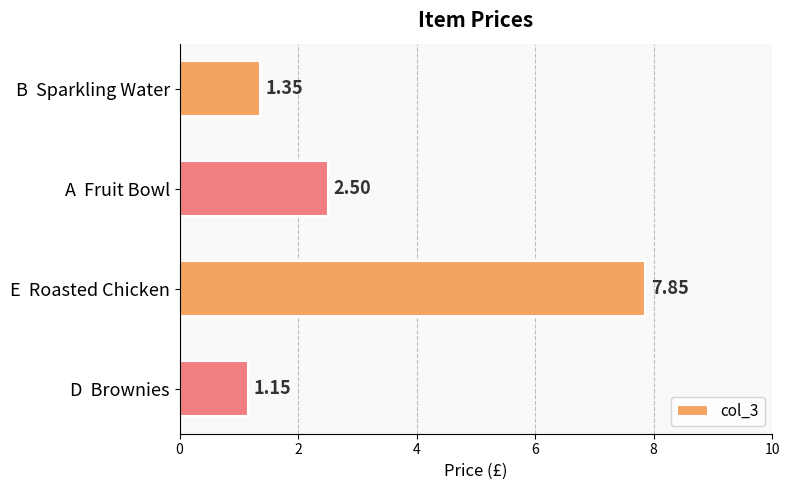

At which category does the chart reach its minimum across all series?

D  Brownies